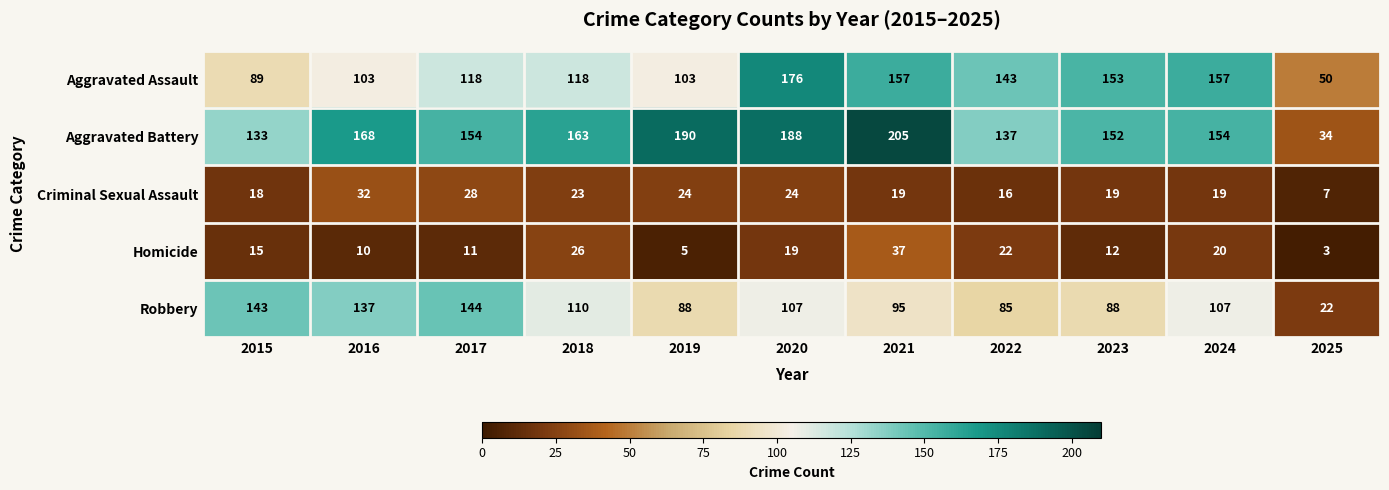

At which category is the sum across all series the highest?

2020